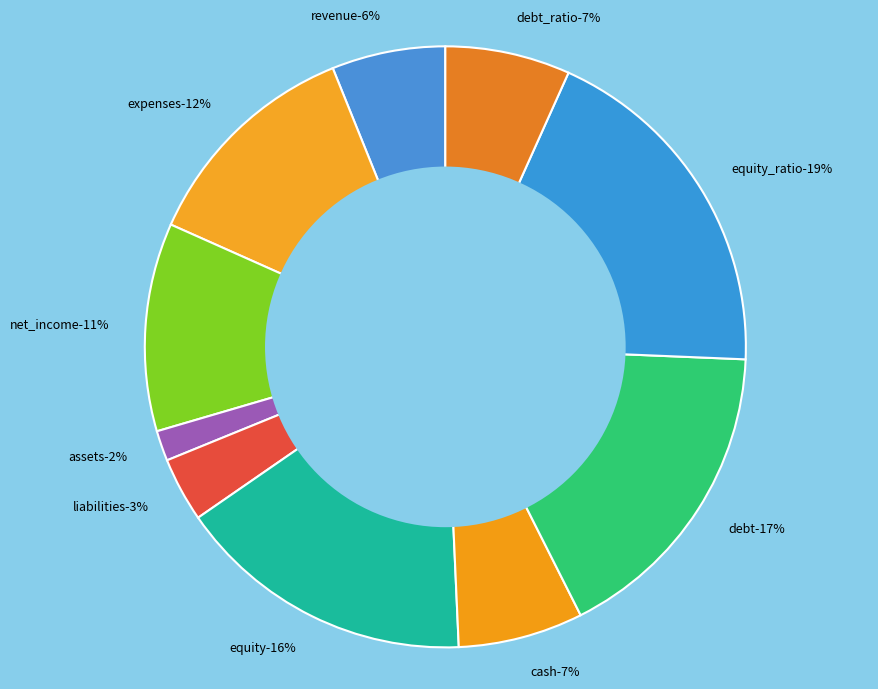

Rank the categories by value from lowest to highest.

assets, liabilities, revenue, cash, debt_ratio, net_income, expenses, equity, debt, equity_ratio